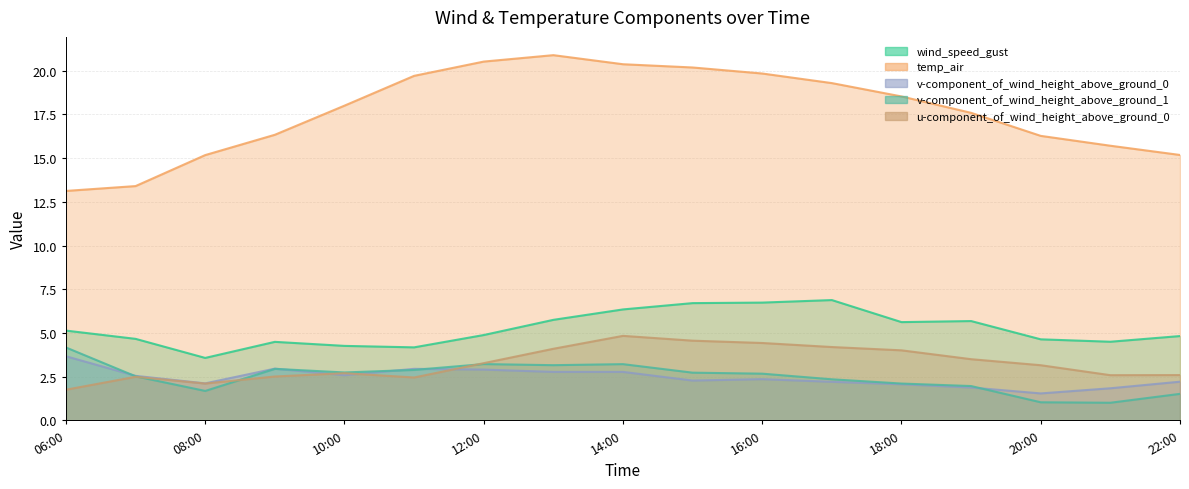

What is the maximum value for wind_speed_gust?

6.9